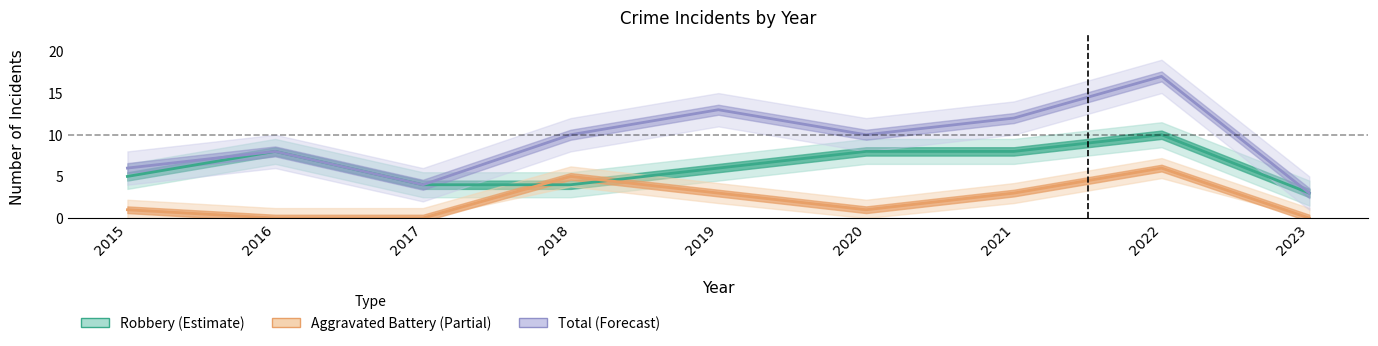

What is the sum of all Total values?

83